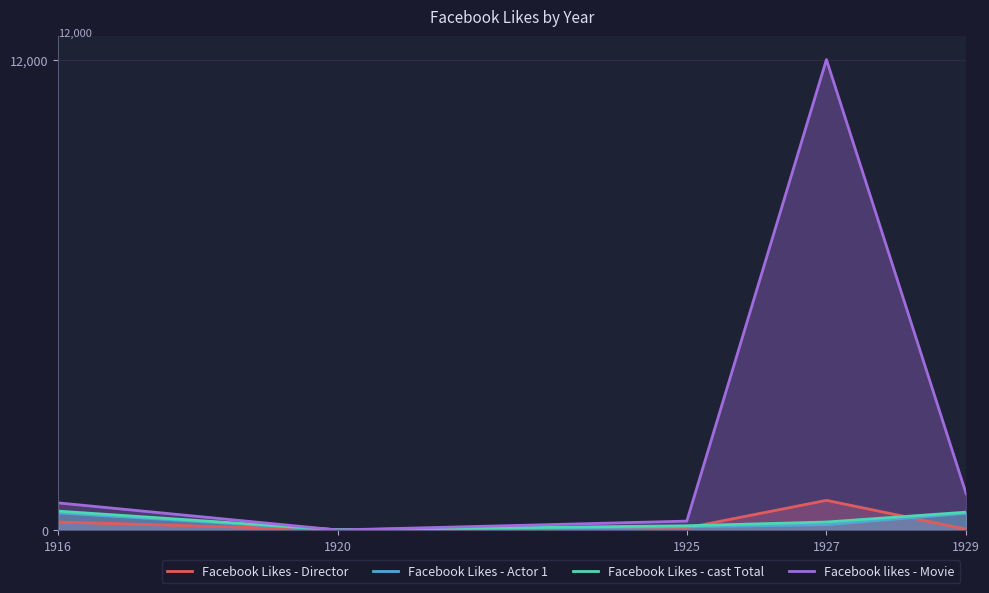

The value of Facebook Likes - Director at 1925 is 54. True or false?

True